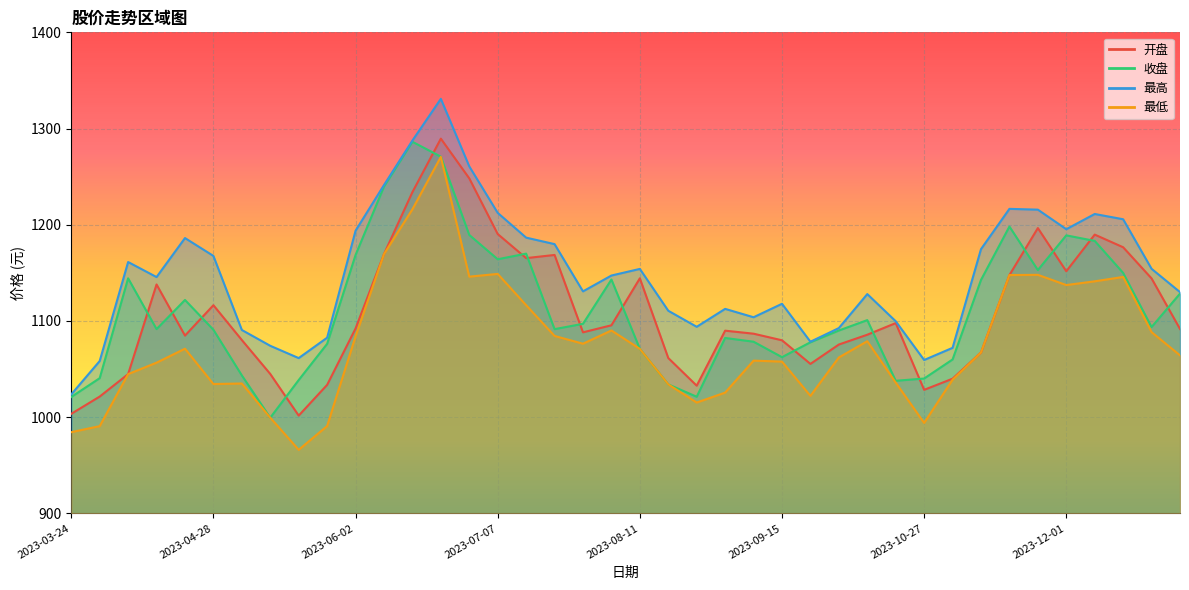

What is the minimum value for 收盘?

999.5